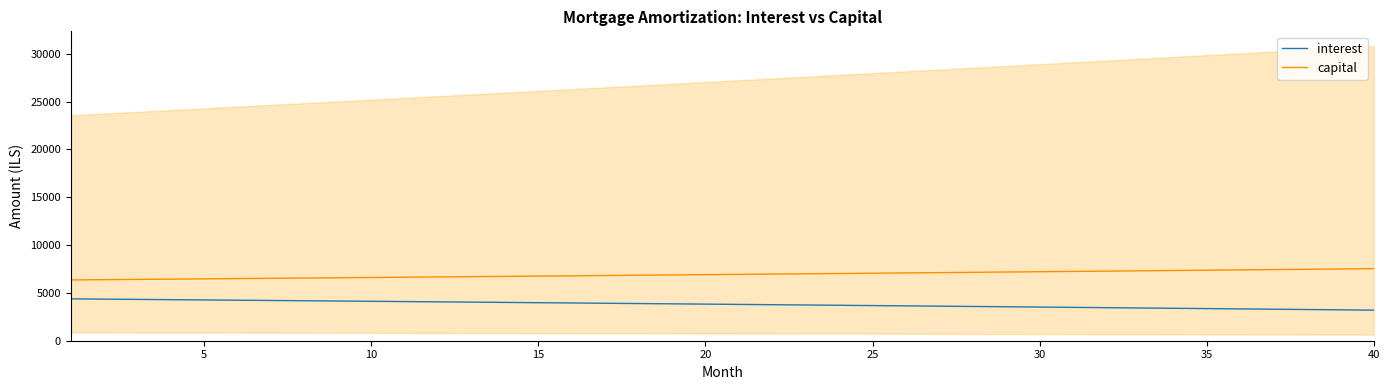

True or false: capital and interest intersect in this chart.

False